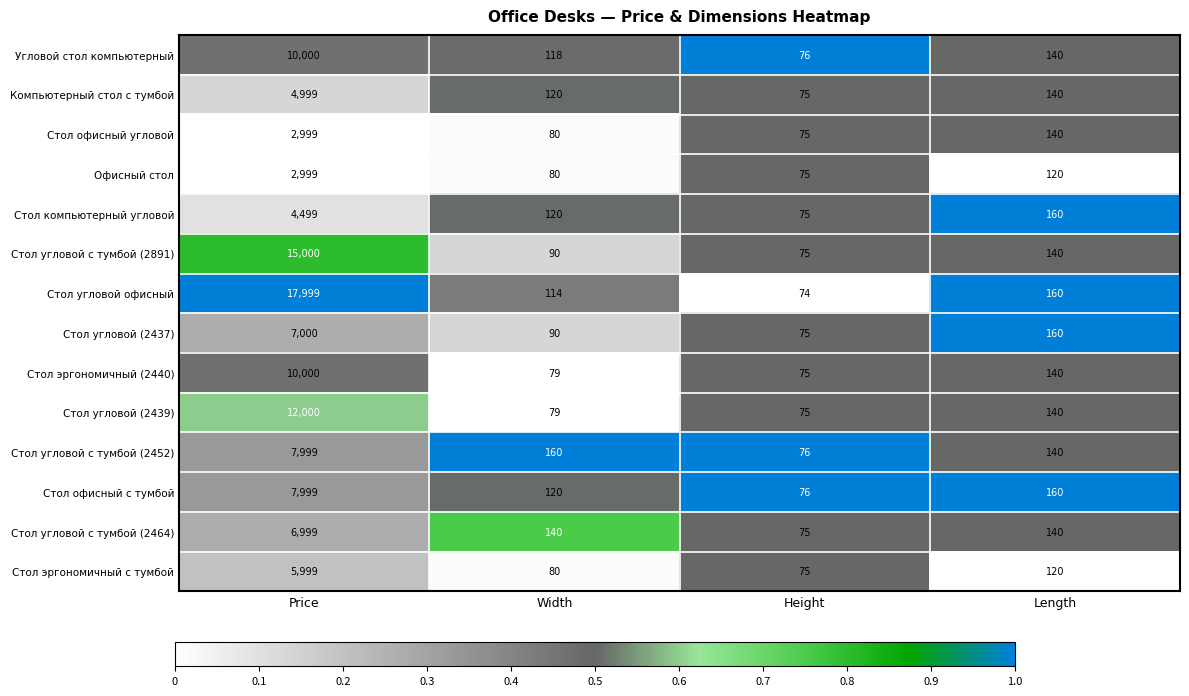

What is the difference between the highest and lowest values at Height?

2